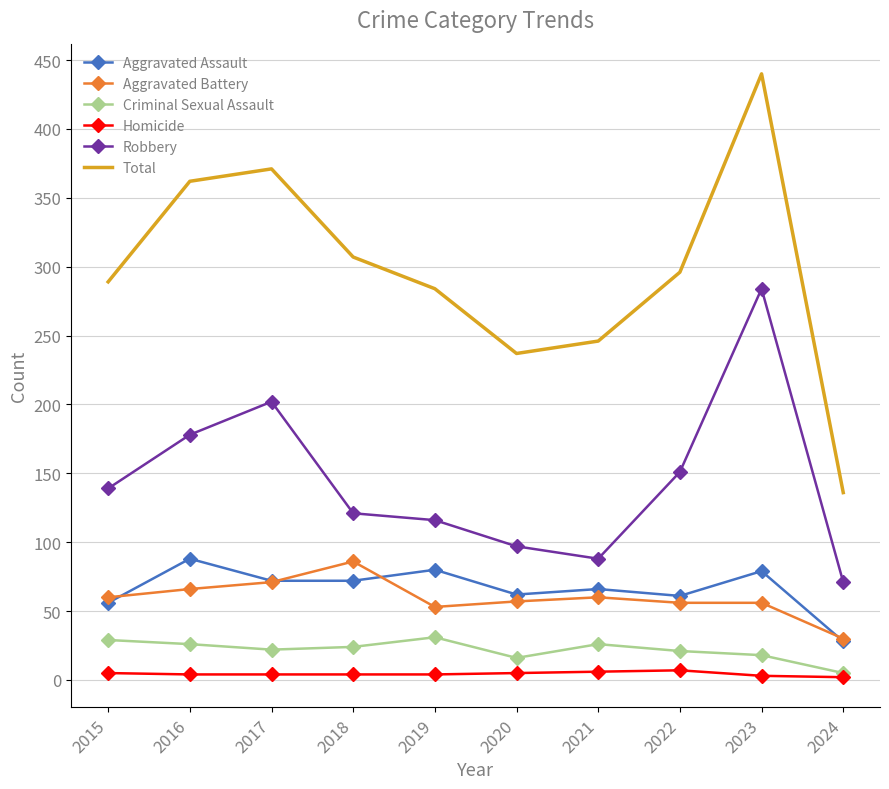

Which series has the largest range (max minus min)?

Total